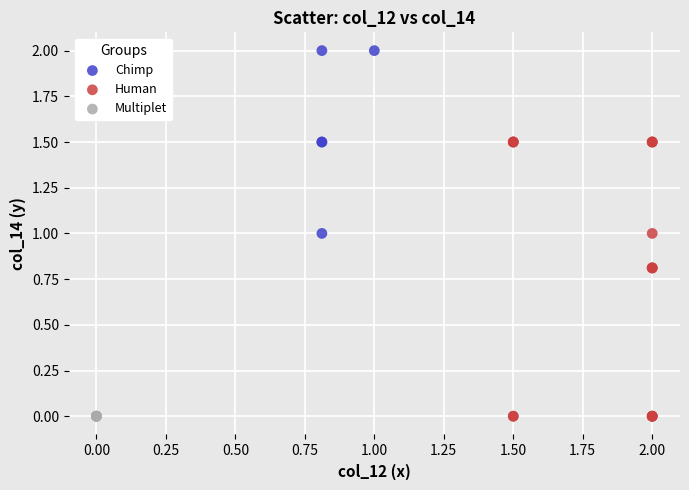

Which series reaches the maximum Y coordinate?

Chimp